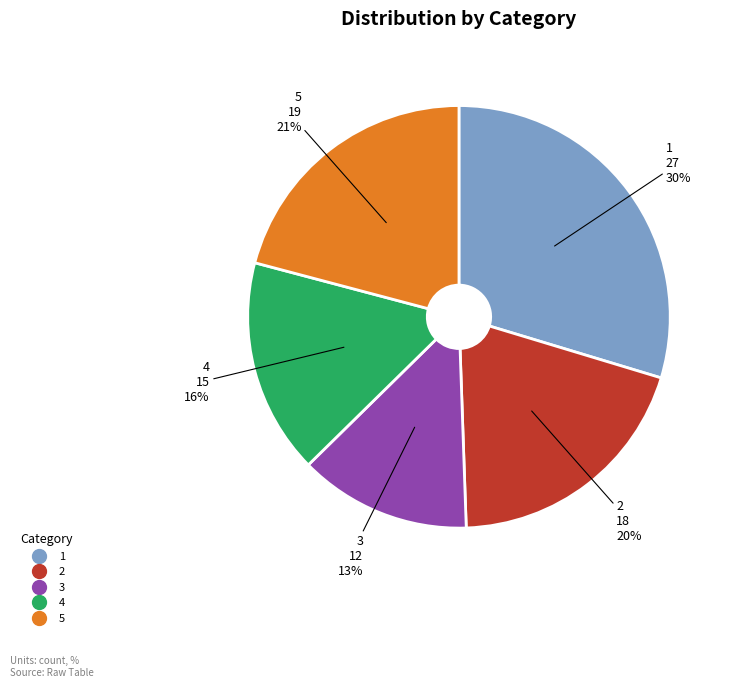

To the nearest percent, what portion does 3 represent?

13%